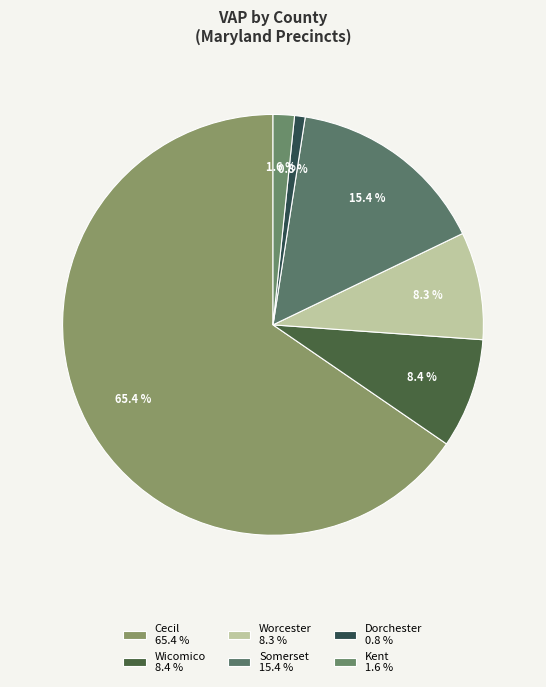

Which slice is the largest?

Cecil